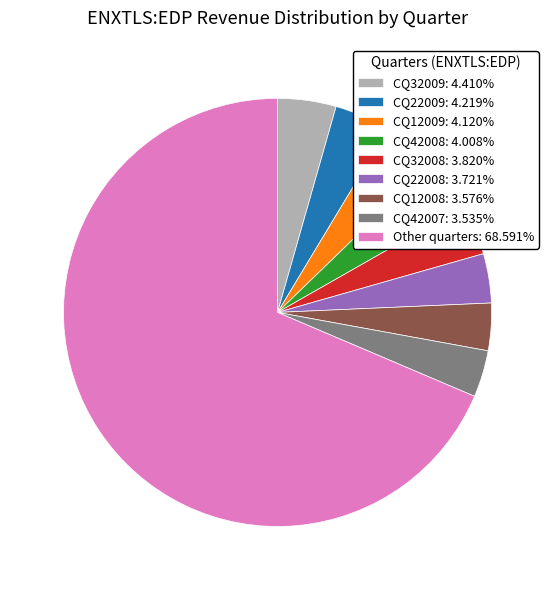

Is there any slice that represents more than half of the pie?

Yes